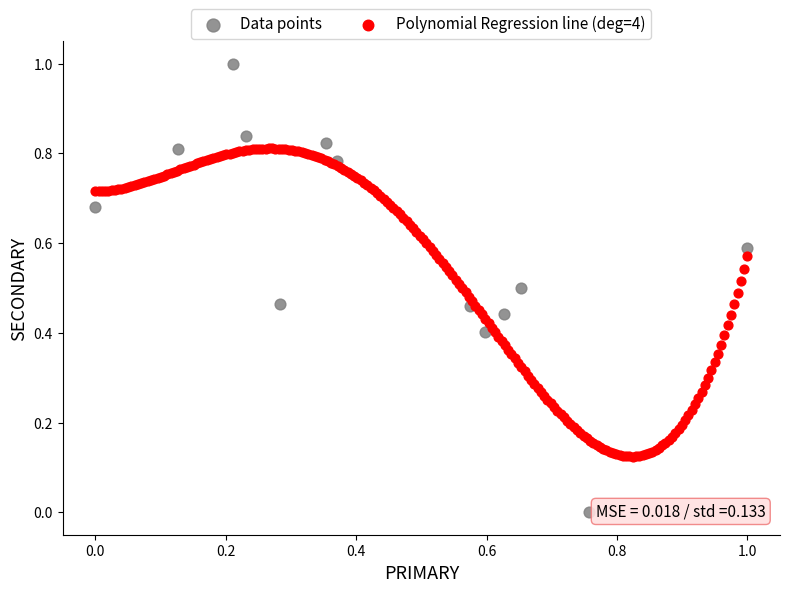

Which series contains the lowest Y value?

Data points